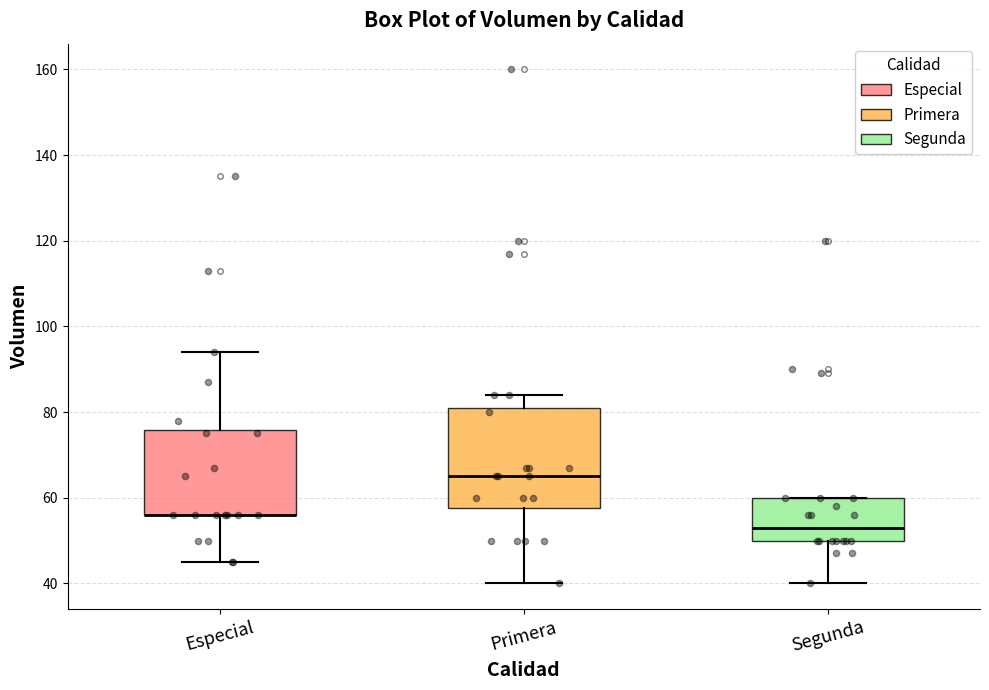

Comparing the boxes themselves (not the whiskers), which one is the tallest?

Primera